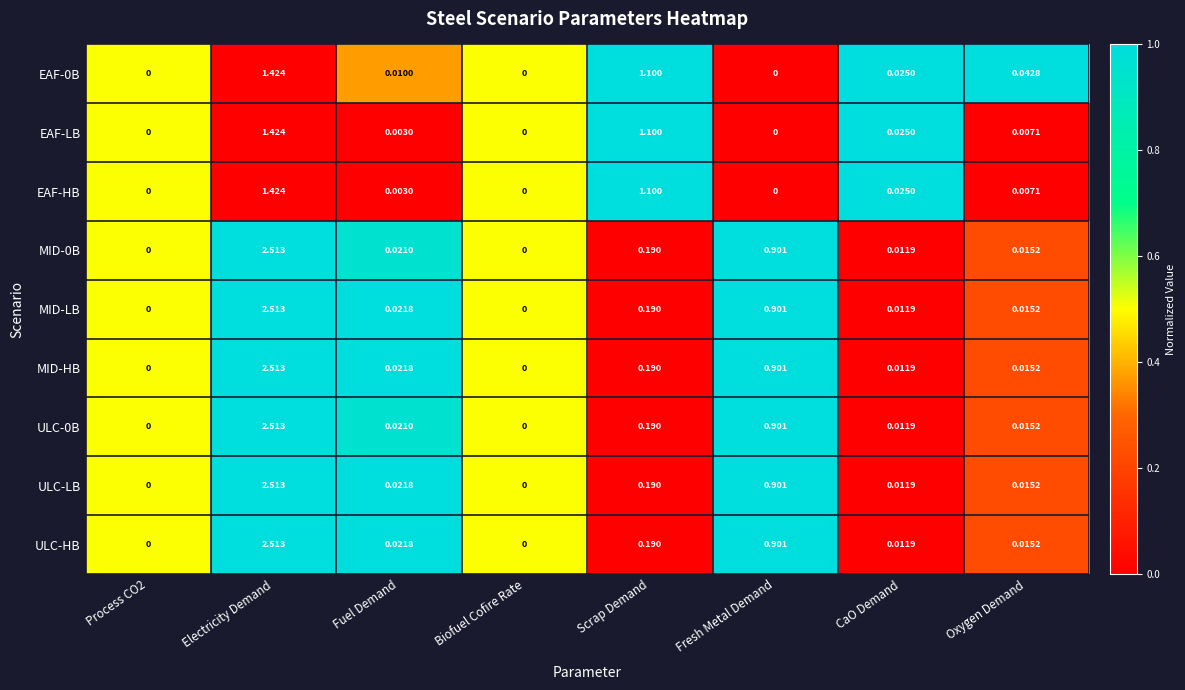

Where is MID-HB nearest to the value 1?

Fresh Metal Demand